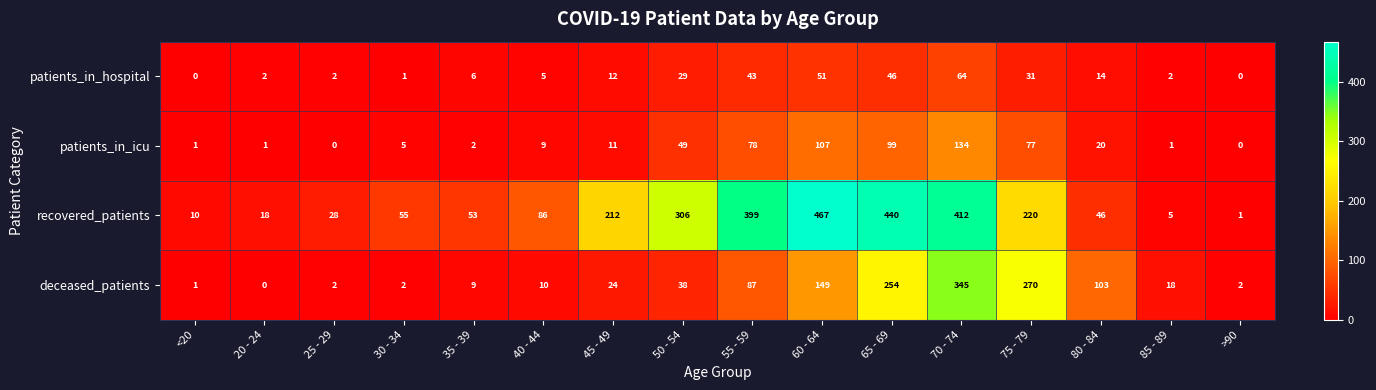

Rank the series at 80 - 84 from lowest to highest value.

patients_in_hospital, patients_in_icu, recovered_patients, deceased_patients